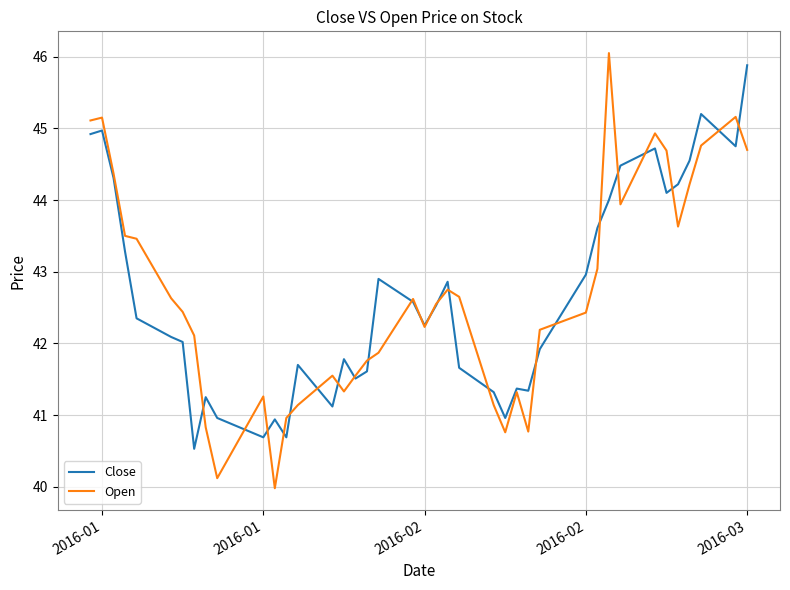

What is the minimum value for Open?

40.0